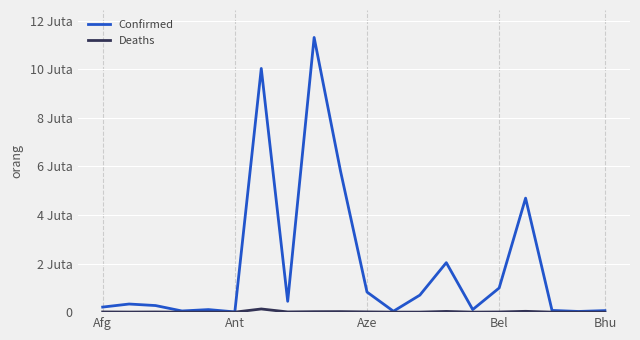

Is this an area chart (filled region under the line)?

No